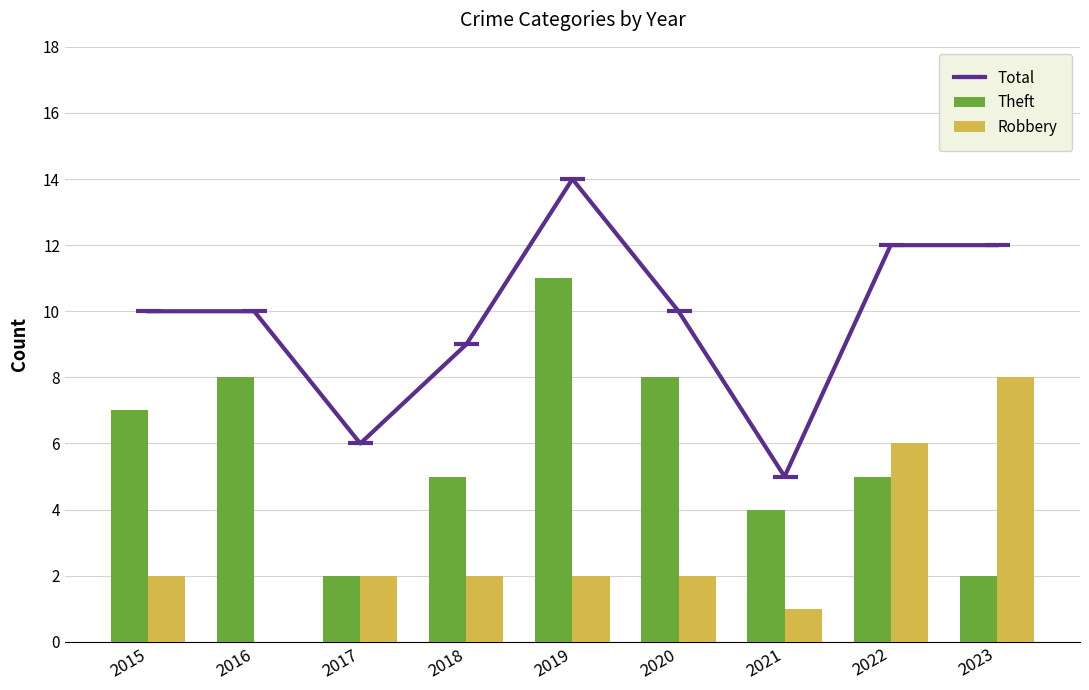

Which series has the widest spread of values?

Total